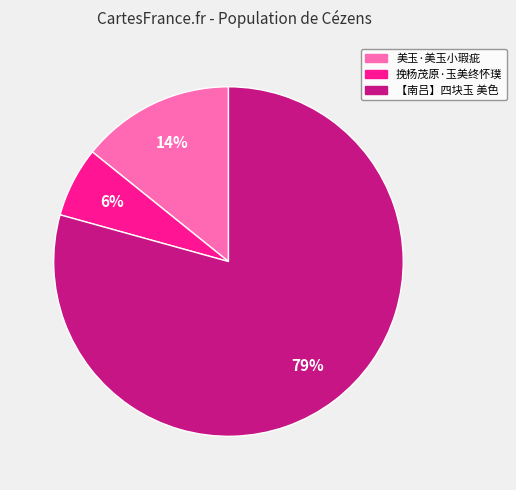

Do 美玉·美玉小瑕疵 and 【南吕】四块玉 美色 together represent more than half of the pie?

Yes